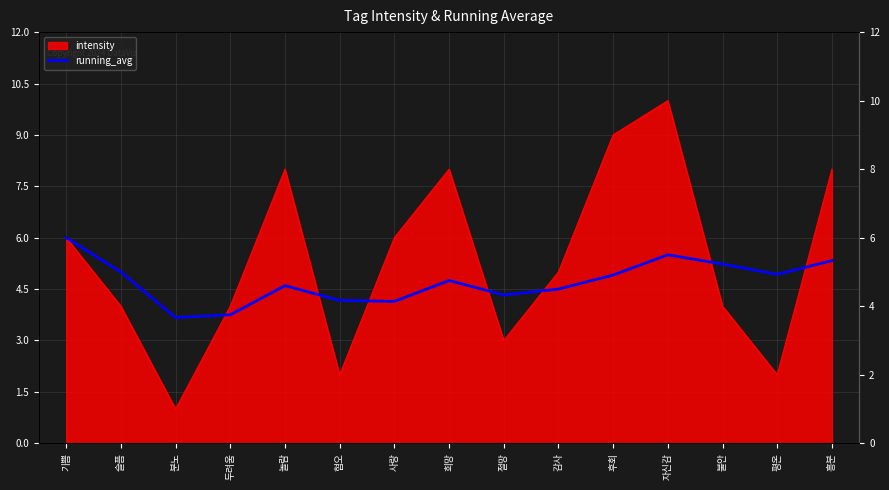

How many lines are shown in the chart?

1